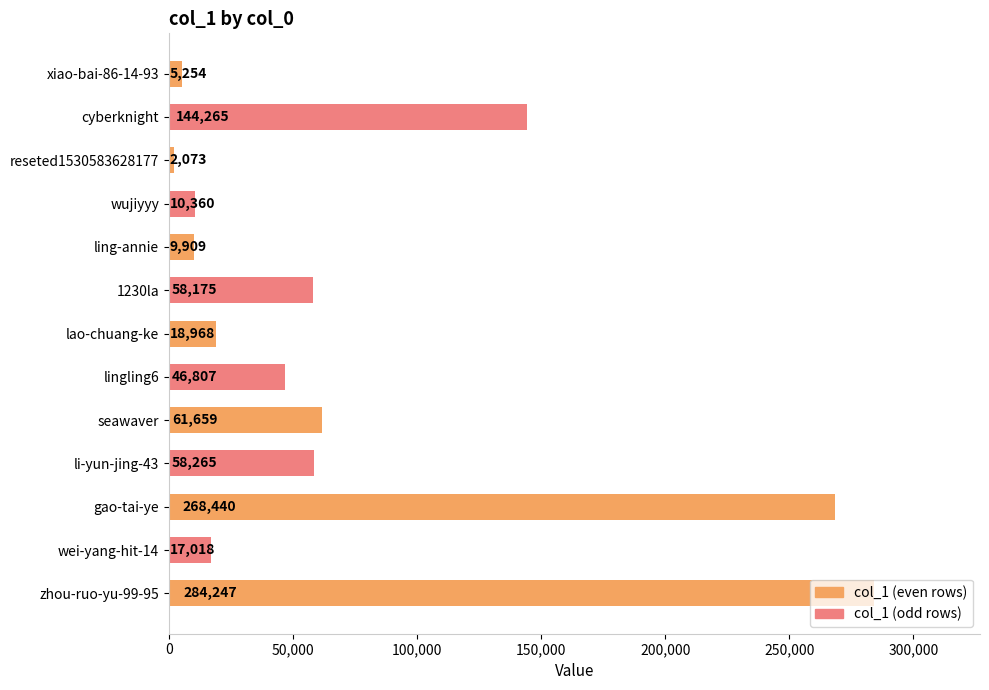

What is the average value?

75803